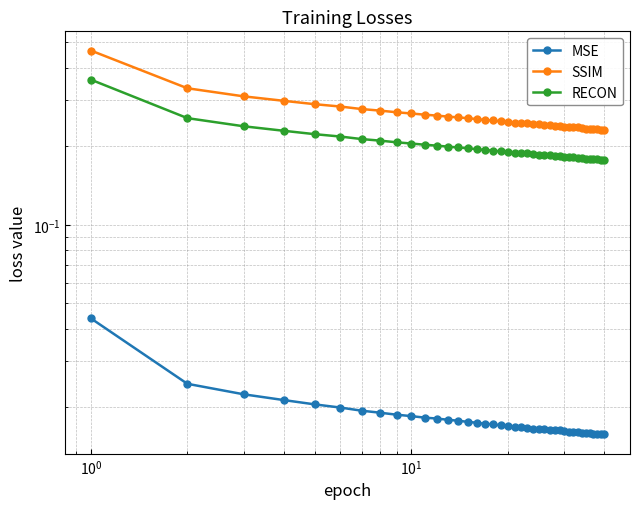

True or false: SSIM has more than 0 points higher than both neighbors.

False